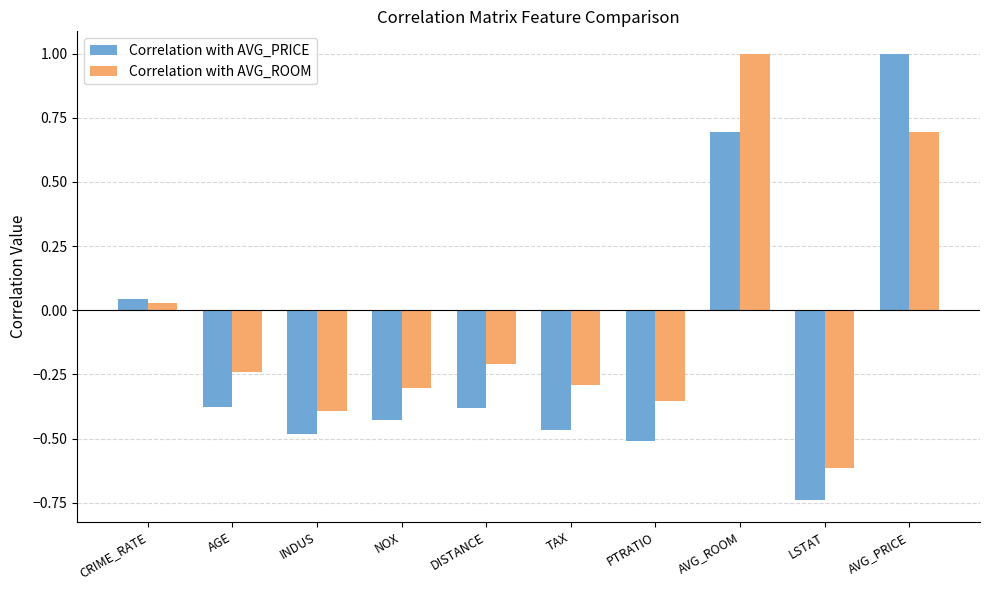

Where does the Correlation with AVG_ROOM series first go above 0?

CRIME_RATE